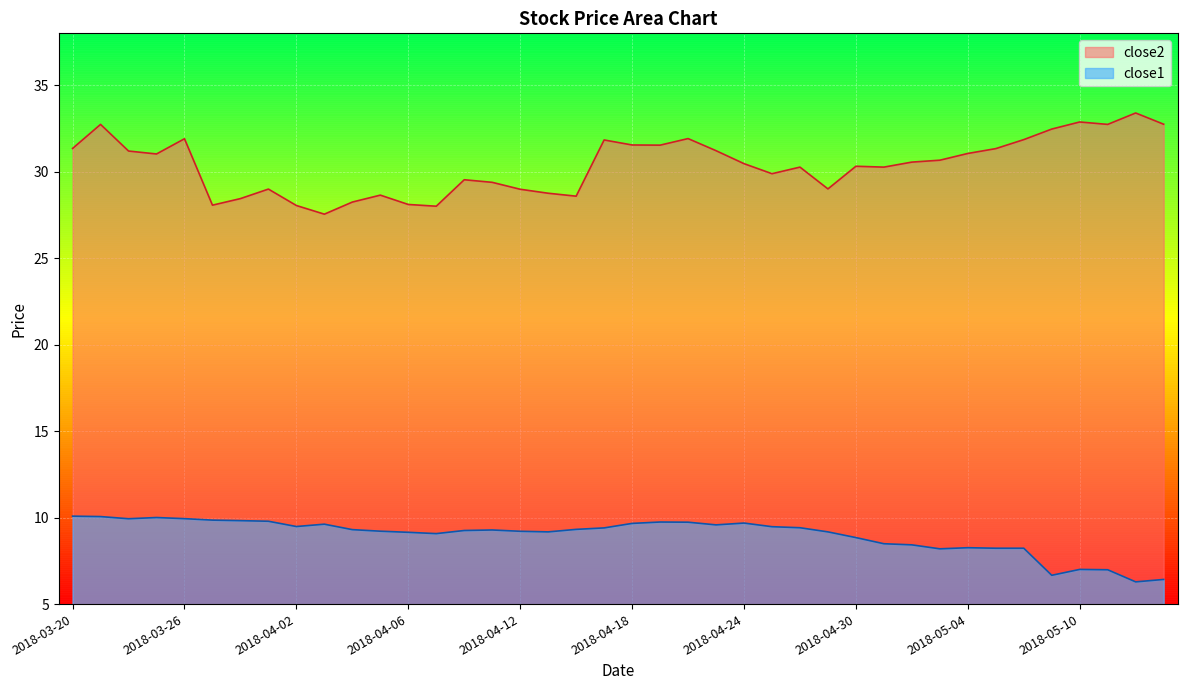

The value of close1 at 2018-04-03 is 13.9. True or false?

False